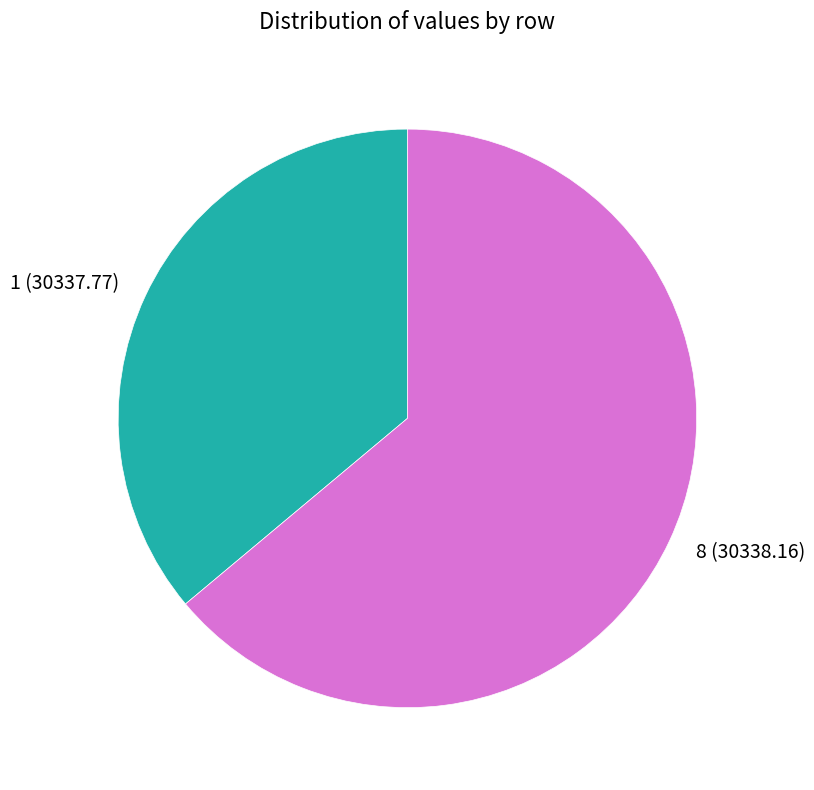

Which has a higher value, 1 or 8?

8